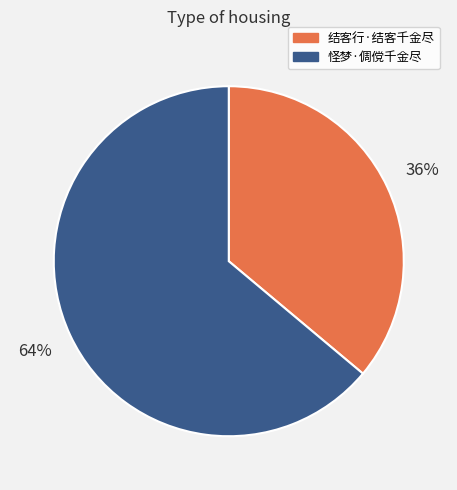

Which category has the biggest portion of the pie?

怪梦·倜傥千金尽